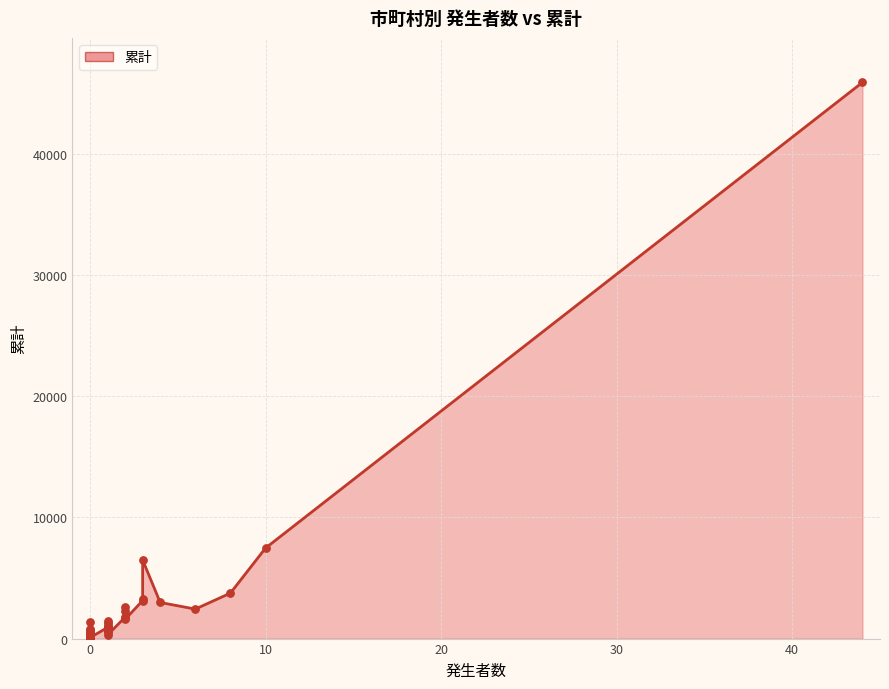

Approximately how many times larger is the value at 茨木市 compared to 大阪狭山市?

4.5